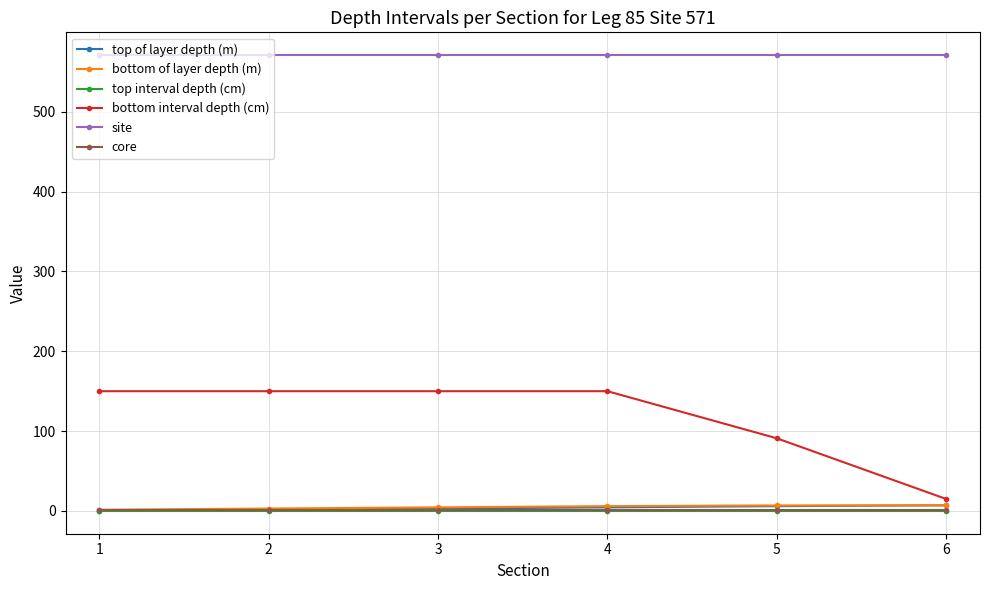

True or false: bottom of layer depth (m) and bottom interval depth (cm) cross at least once.

False